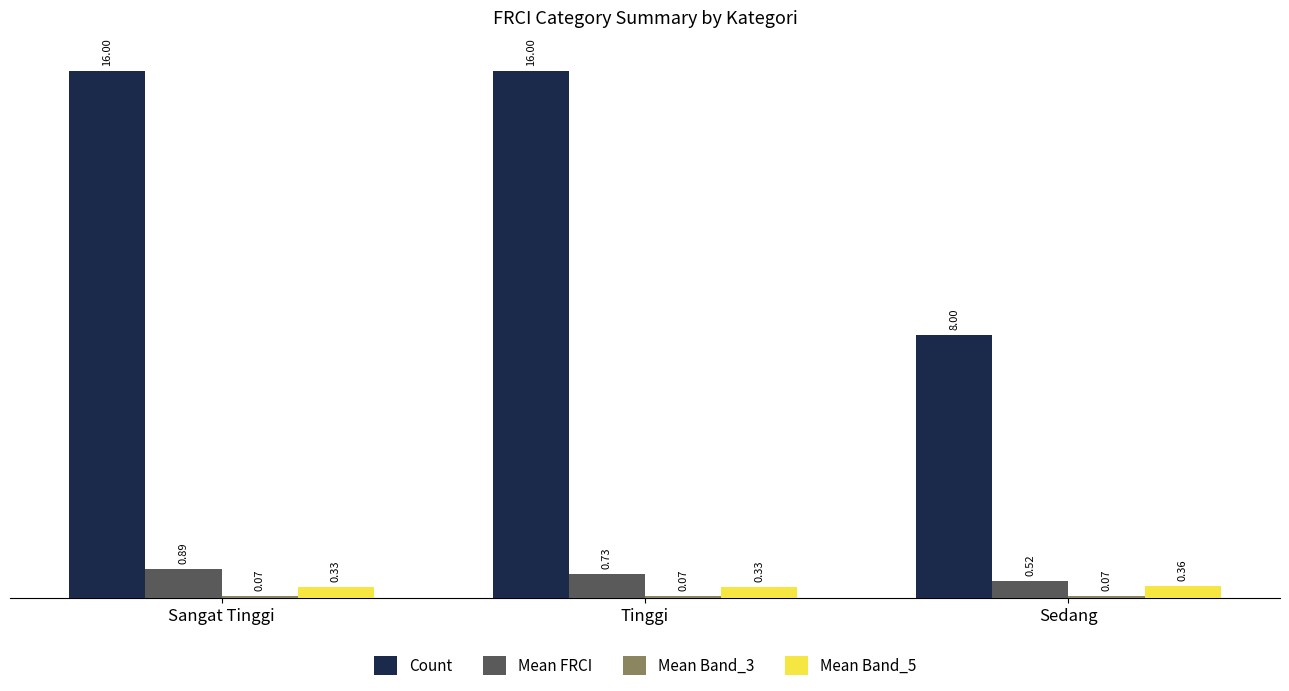

At which category is the sum across all series the highest?

Sangat Tinggi